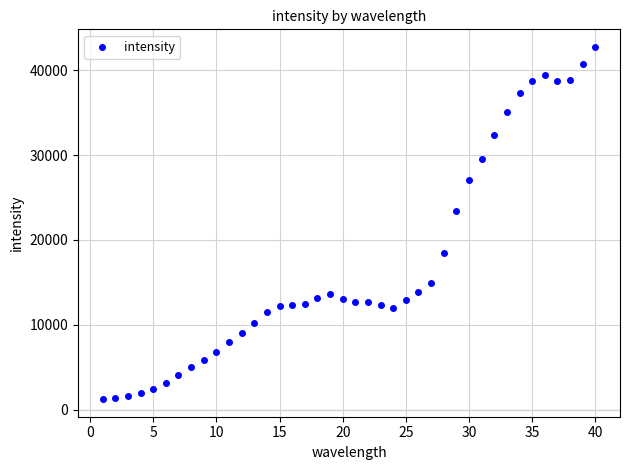

What Y value in the scatter plot is closest to 21999?

23436